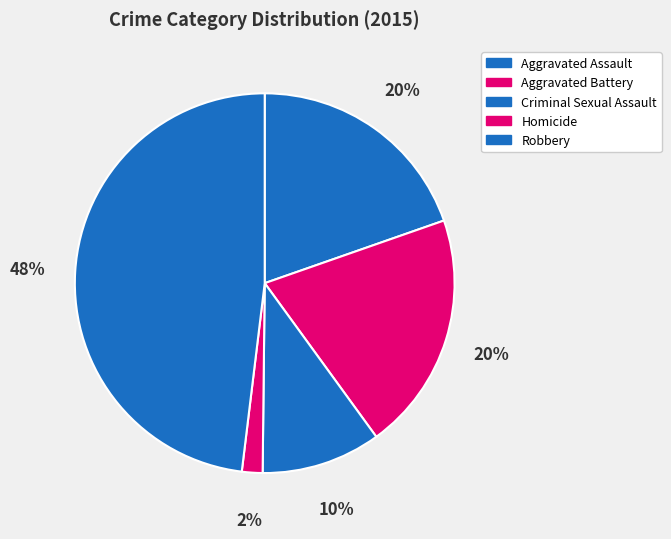

How many segments does this pie chart have?

5